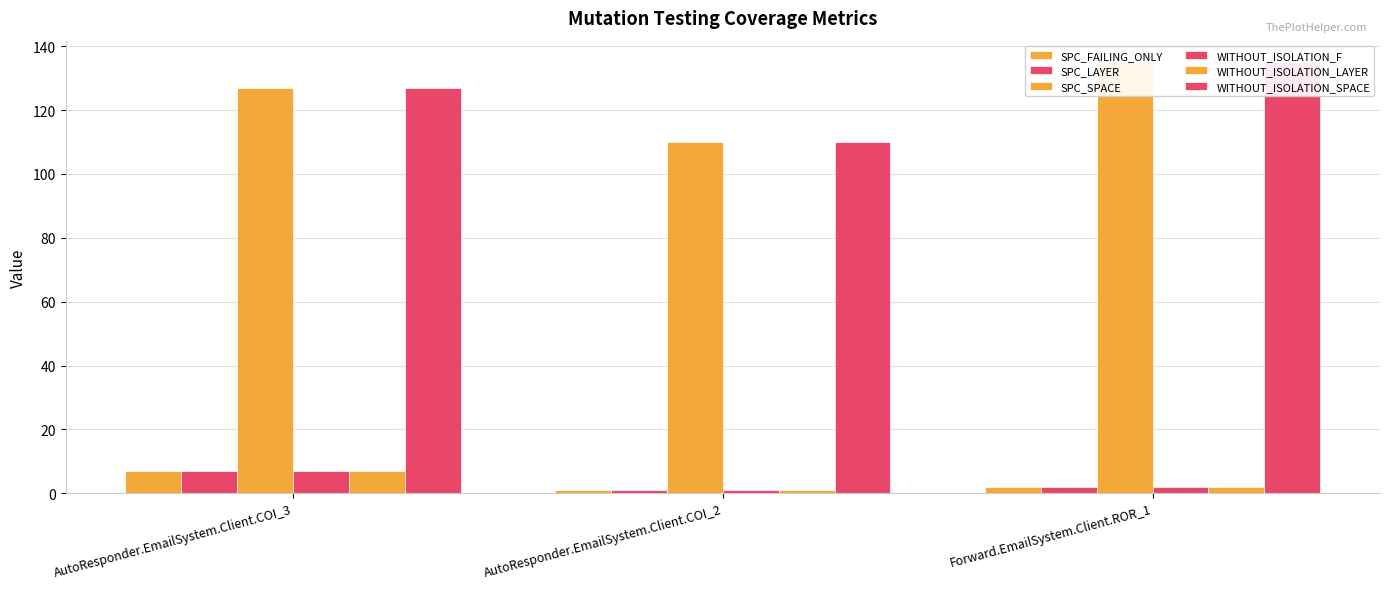

The value of WITHOUT_ISOLATION_LAYER at Forward.EmailSystem.Client.ROR_1 is 3. True or false?

False